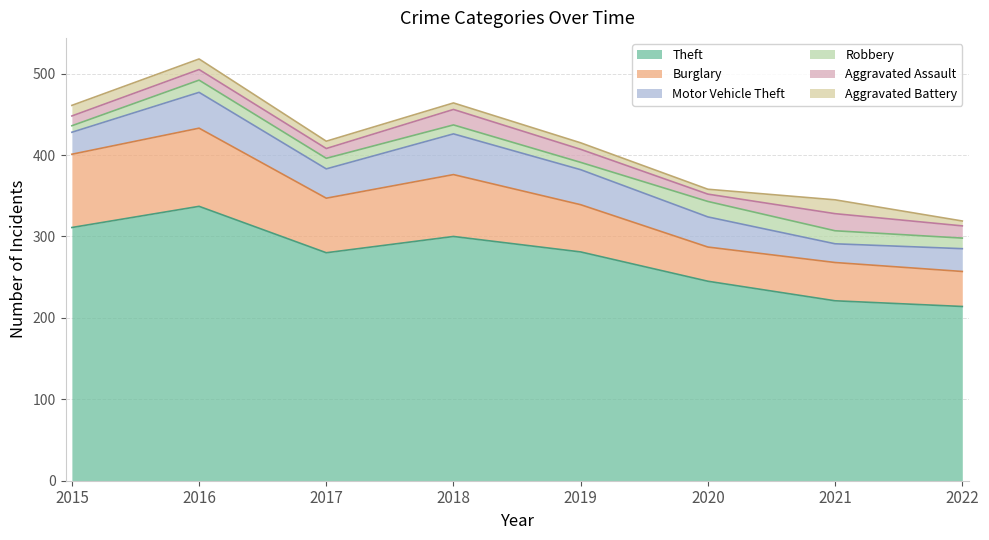

Which series has the largest range (max minus min)?

Theft